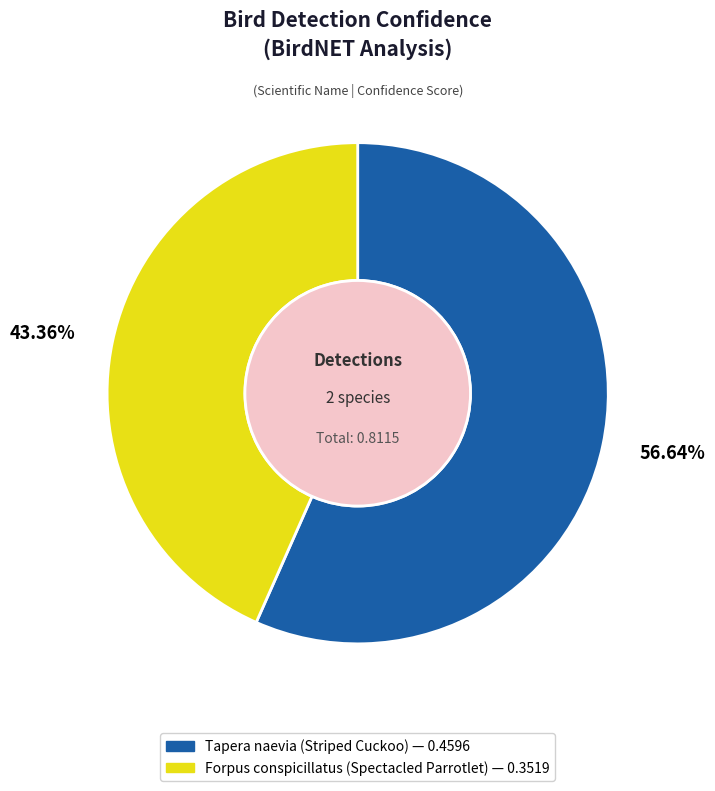

Is Forpus conspicillatus the majority of the pie?

No